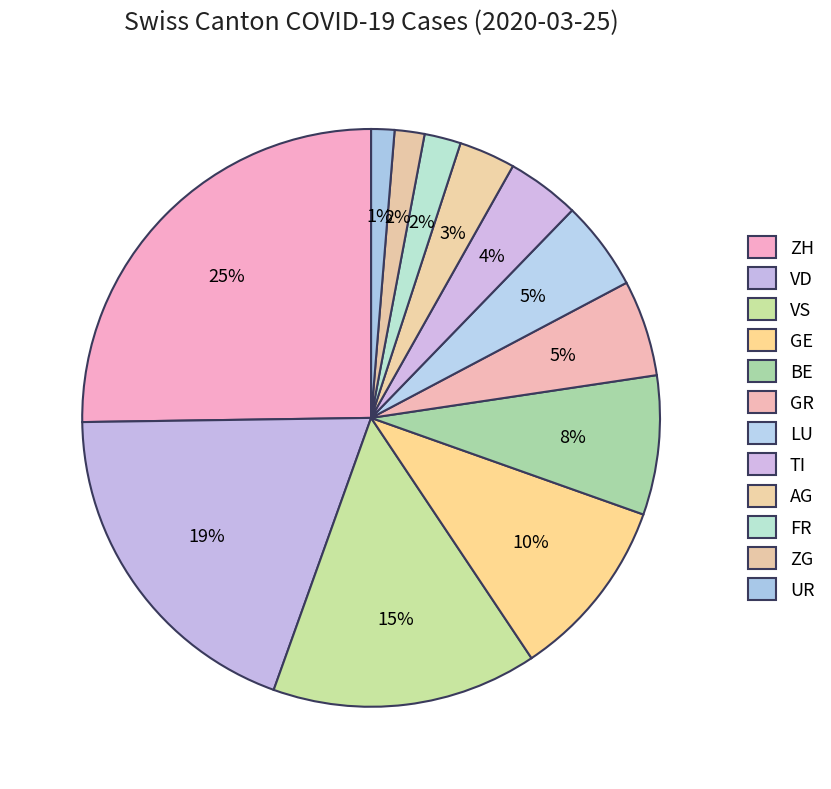

How many segments does this pie chart have?

12